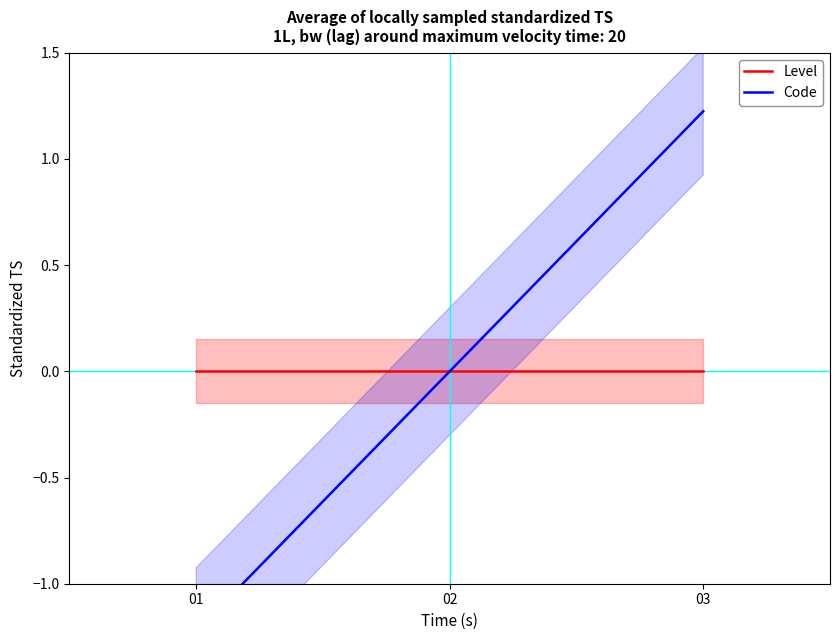

What are all the series names shown in the legend?

Level, Code